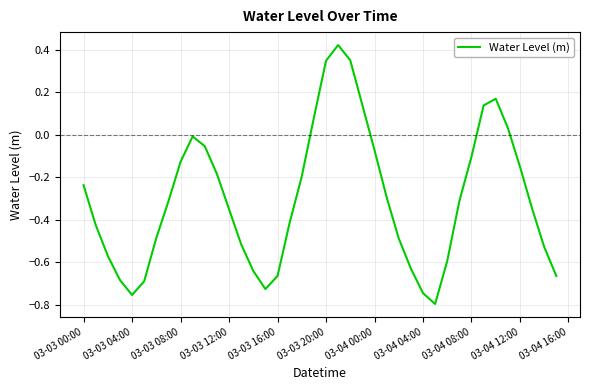

What is the difference between the second highest and minimum values?

1.1